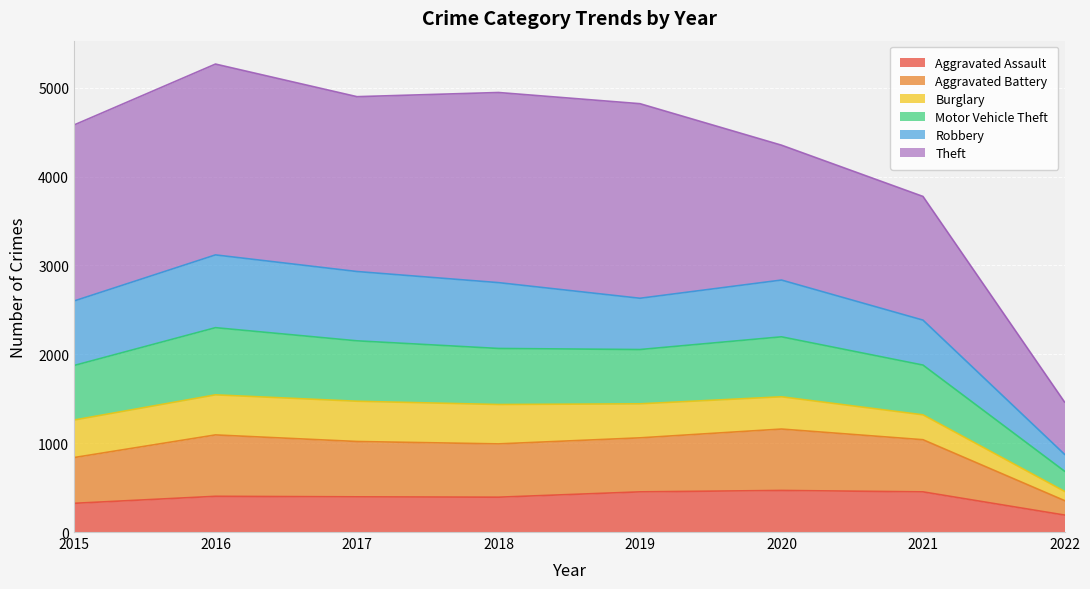

What is the minimum value for Aggravated Assault?

191